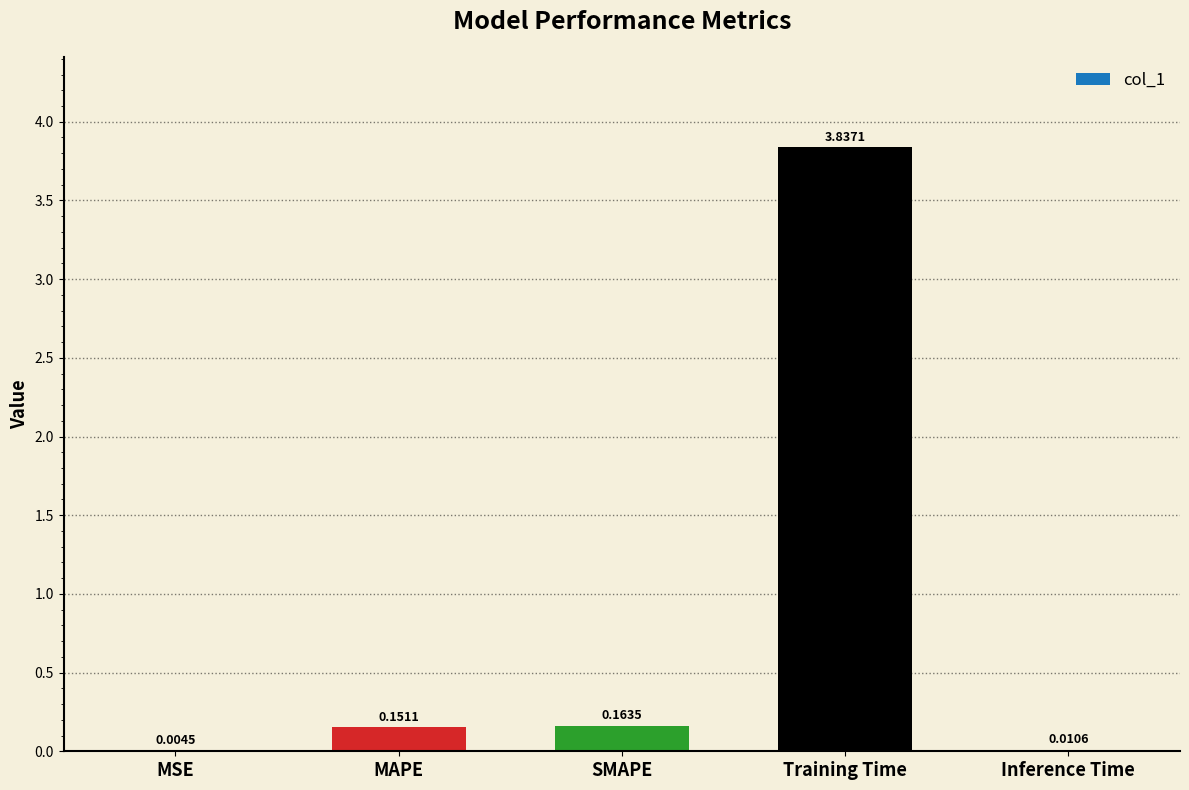

How many data points does each series have?

5